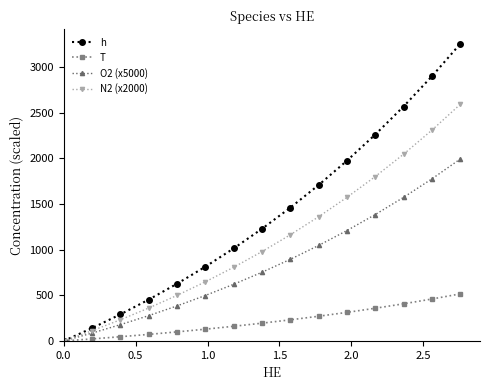

List the series in order of their peak value, highest first.

h, N2 (x2000), O2 (x5000), T